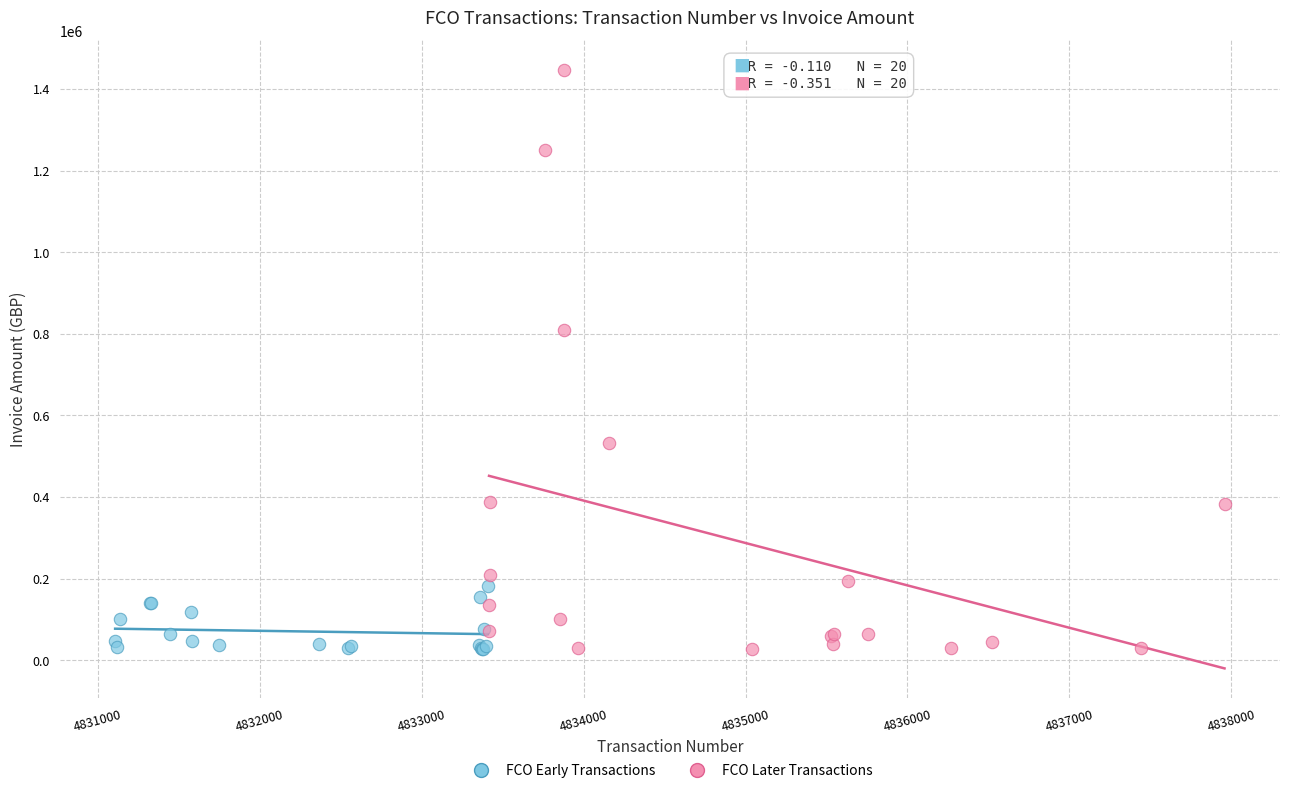

Which series has the largest Y range (max minus min)?

FCO Later Transactions